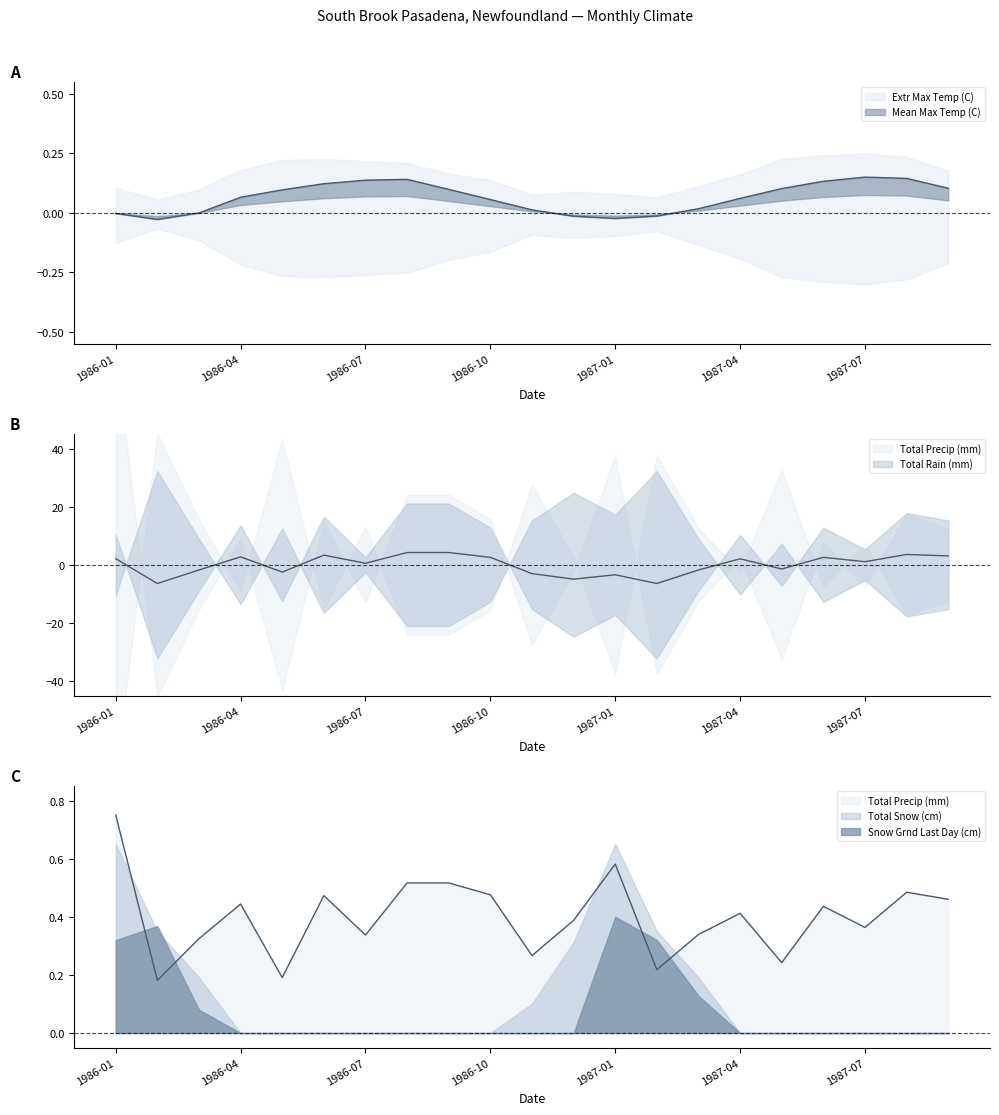

Reading left to right, list all the values displayed in this chart.

Mean Max Temp (C): 1986-01=-0.0	1986-02=-0.0	1986-03=-0.0	1986-04=0.1	1986-05=0.1	1986-06=0.1	1986-07=0.1	1986-08=0.1	1986-09=0.1	1986-10=0.1	1986-11=0.0	1986-12=-0.0	1987-01=-0.0	1987-02=-0.0	1987-03=0.0	1987-04=0.1	1987-05=0.1	1987-06=0.1	1987-07=0.1	1987-08=0.1	1987-09=0.1
Total Precip (mm): 1986-01=0.8	1986-02=0.2	1986-03=0.3	1986-04=0.4	1986-05=0.2	1986-06=0.5	1986-07=0.3	1986-08=0.5	1986-09=0.5	1986-10=0.5	1986-11=0.3	1986-12=0.4	1987-01=0.6	1987-02=0.2	1987-03=0.3	1987-04=0.4	1987-05=0.2	1987-06=0.4	1987-07=0.4	1987-08=0.5	1987-09=0.5
Total Rain (mm): 1986-01=2.1	1986-02=-6.4	1986-03=-1.8	1986-04=2.7	1986-05=-2.5	1986-06=3.3	1986-07=0.5	1986-08=4.2	1986-09=4.2	1986-10=2.6	1986-11=-3.0	1986-12=-4.9	1987-01=-3.4	1987-02=-6.4	1987-03=-1.8	1987-04=2.1	1987-05=-1.4	1987-06=2.6	1987-07=1.1	1987-08=3.6	1987-09=3.1